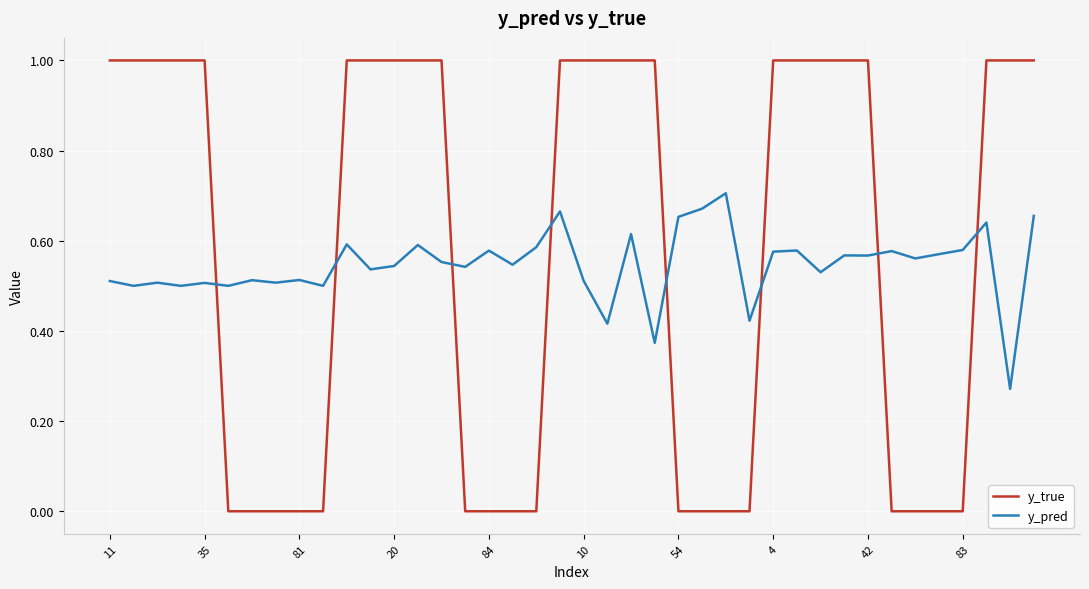

Does the chart display data point markers on the line(s)?

No